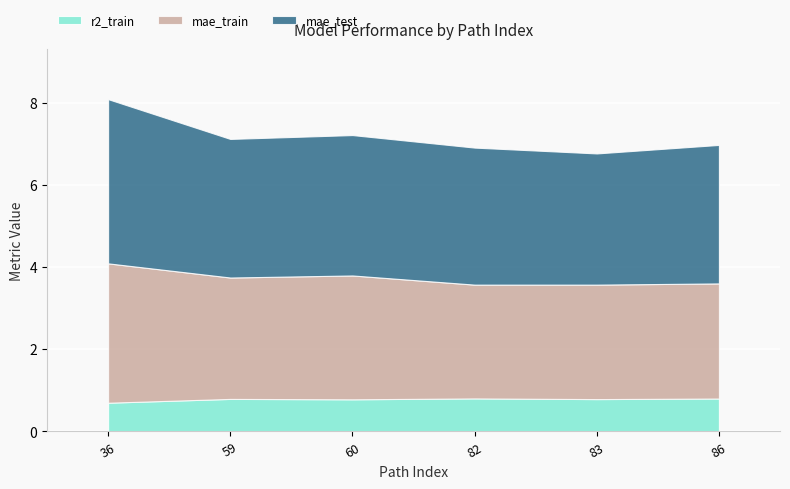

Which has a higher value, 60 or 36?

36